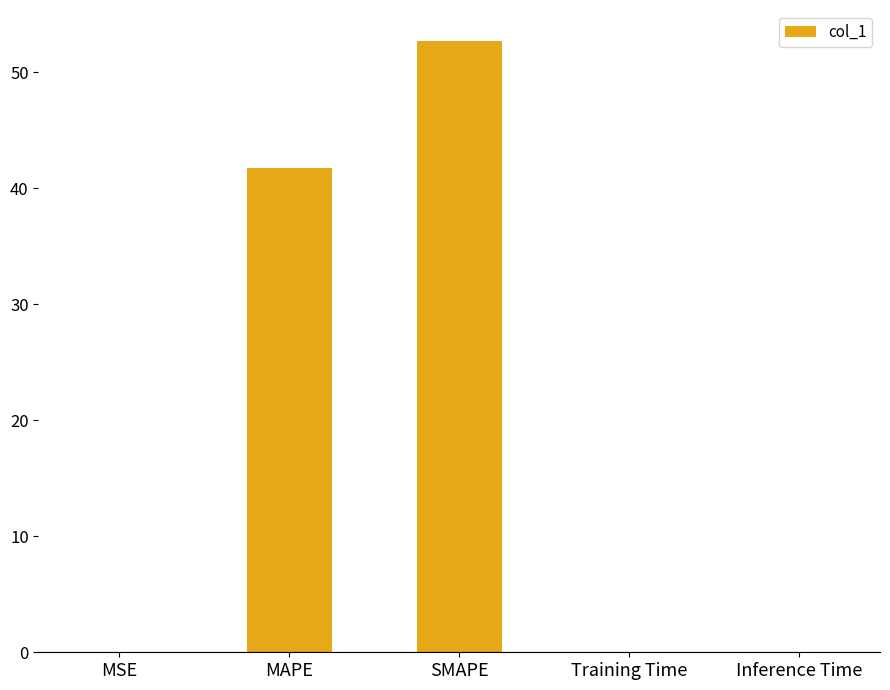

At which category does the chart reach its peak across all series?

SMAPE